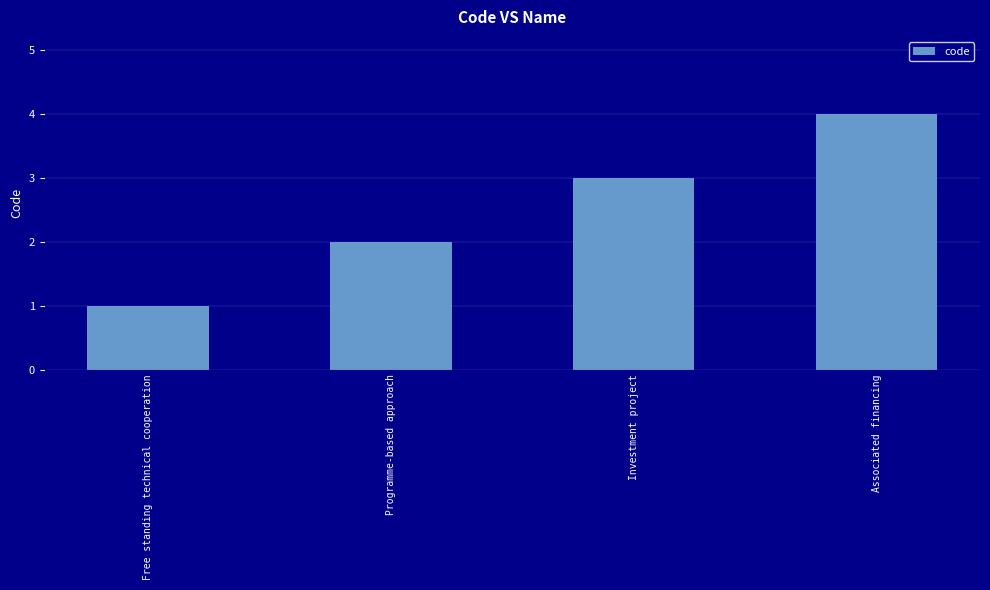

What is the change in value from Programme-based approach to Associated financing?

+2